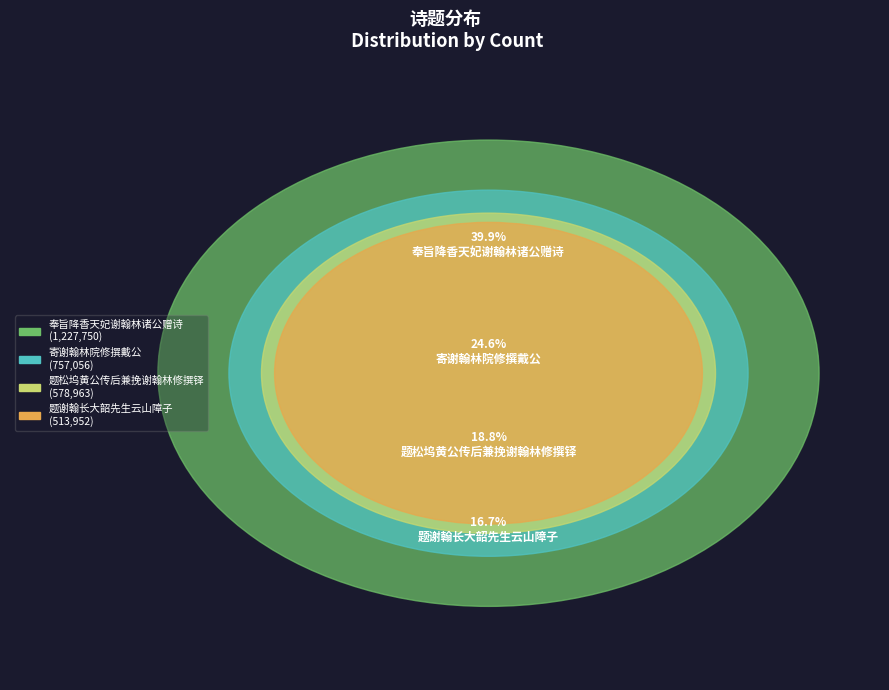

What percentage is NOT represented by 寄谢翰林院修撰戴公?

75.4%